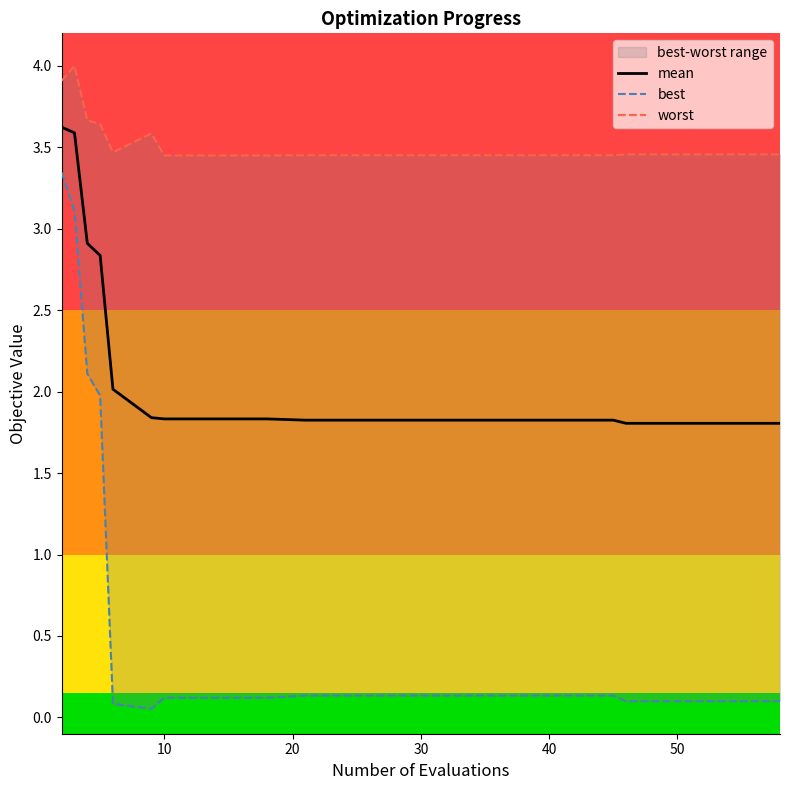

True or false: mean and worst cross at least once.

False